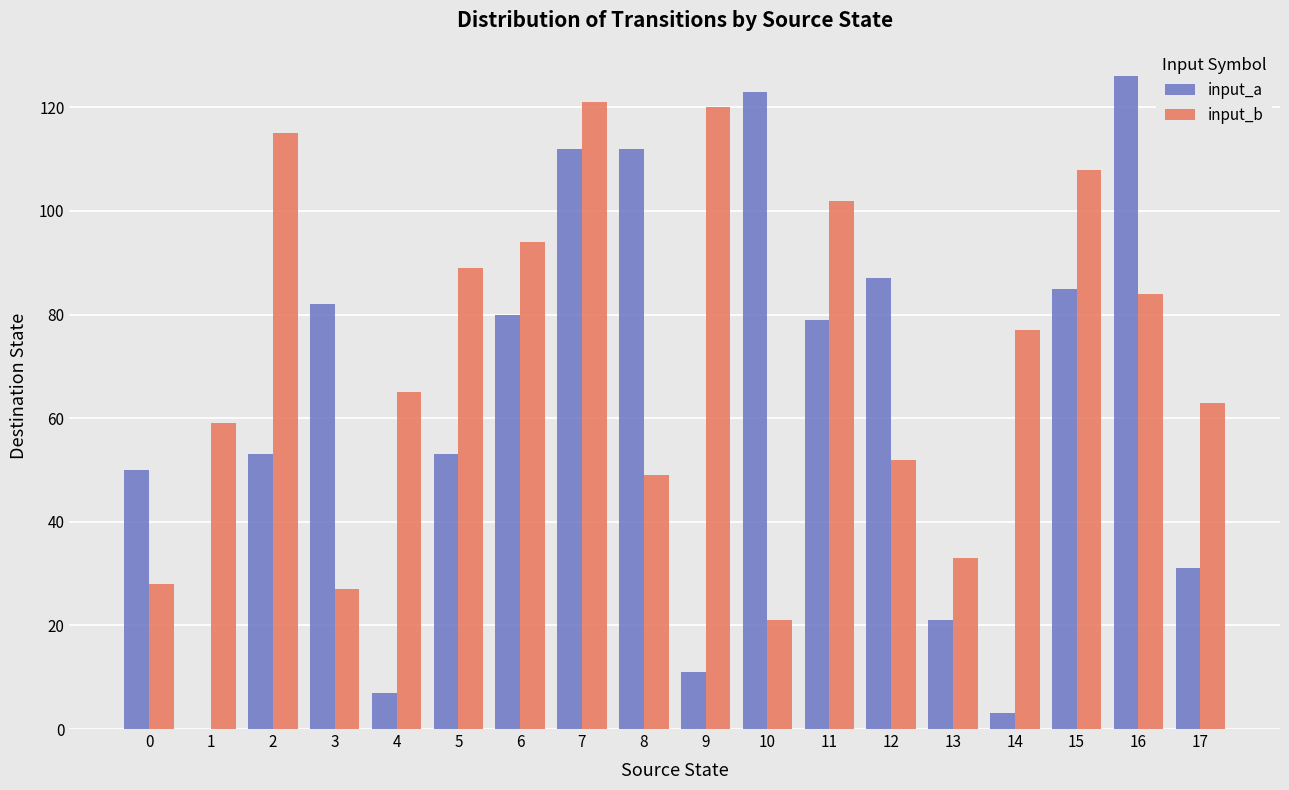

The value of input_a at 13 is 6. True or false?

False